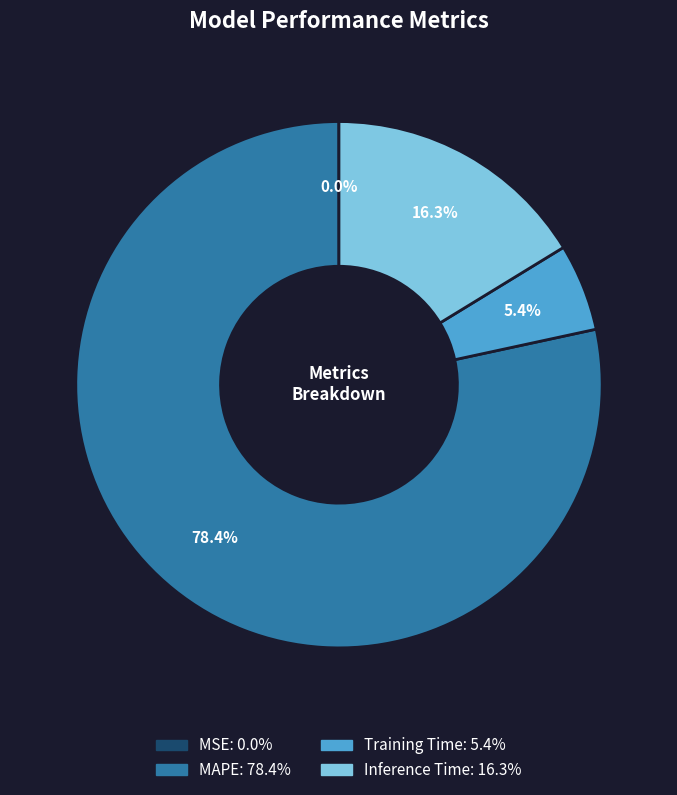

Which has a higher value, Inference Time or MAPE?

MAPE